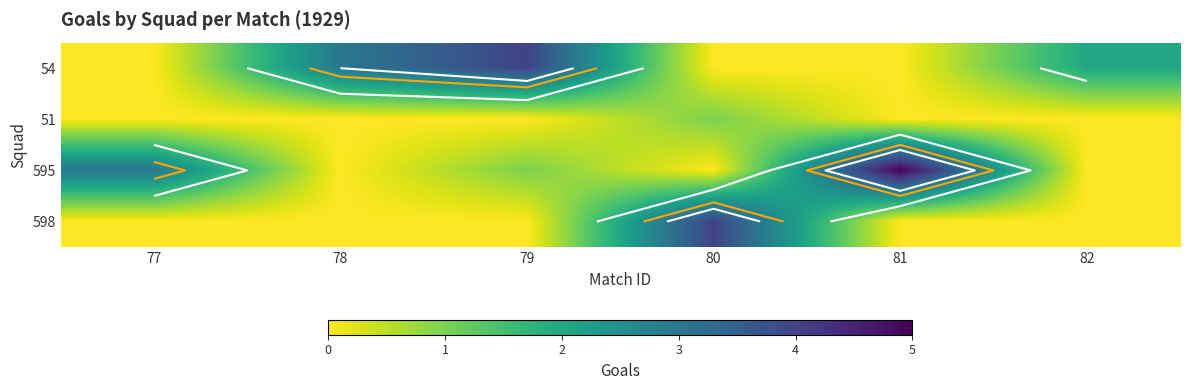

The value of 598 at 80 is 2. True or false?

False